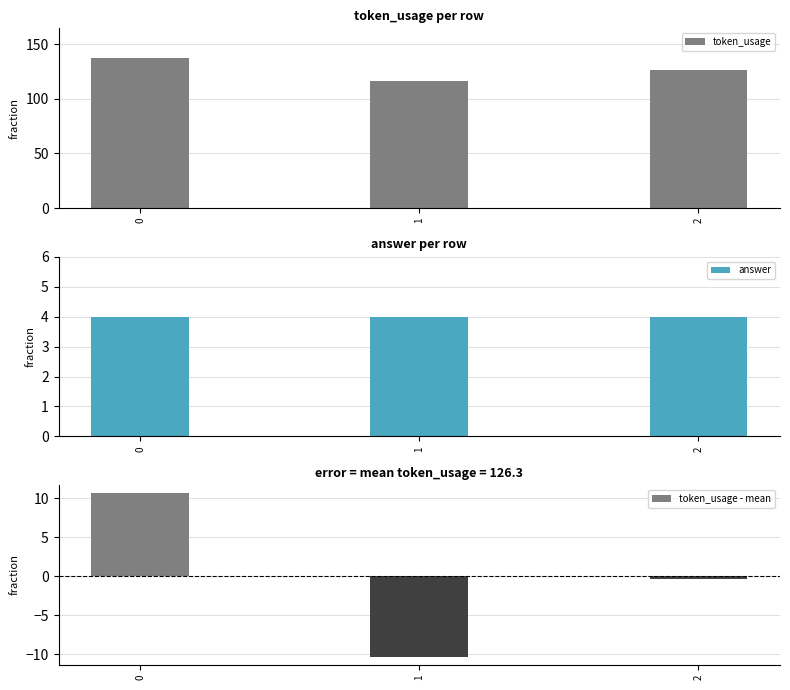

Is the value of answer at 2 greater than the value of token_usage at 1?

No